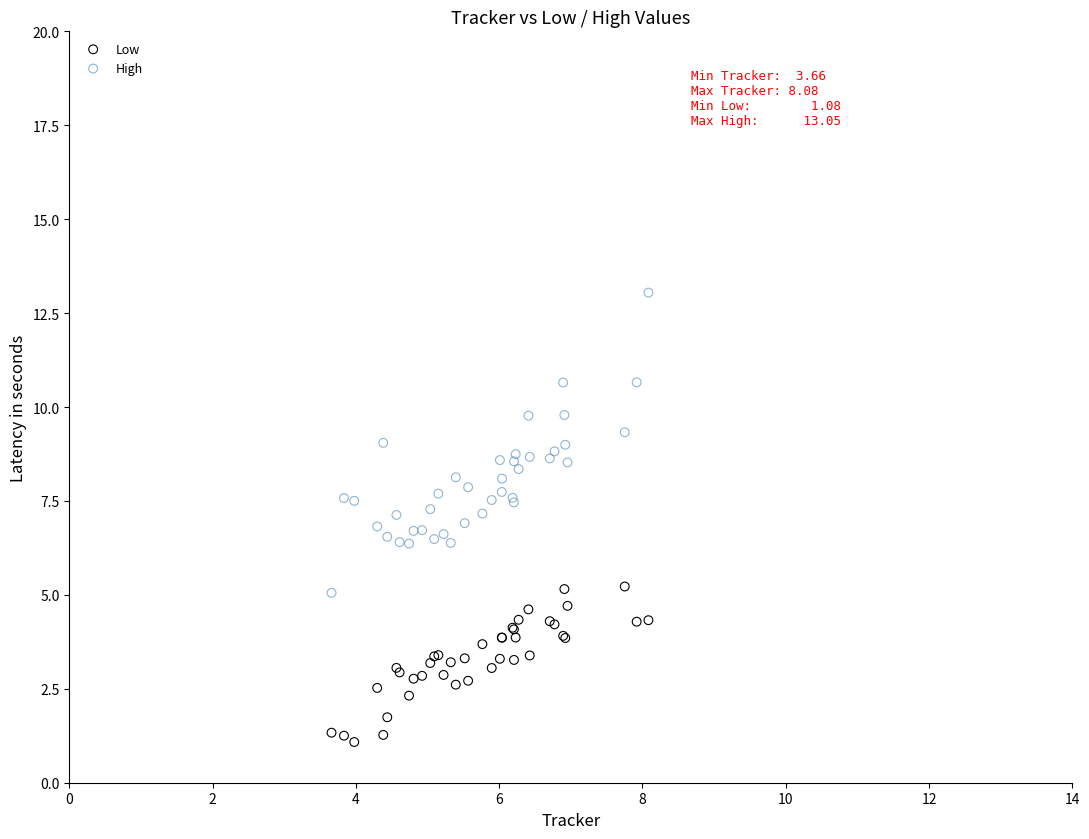

Which series has the largest Y range (max minus min)?

High